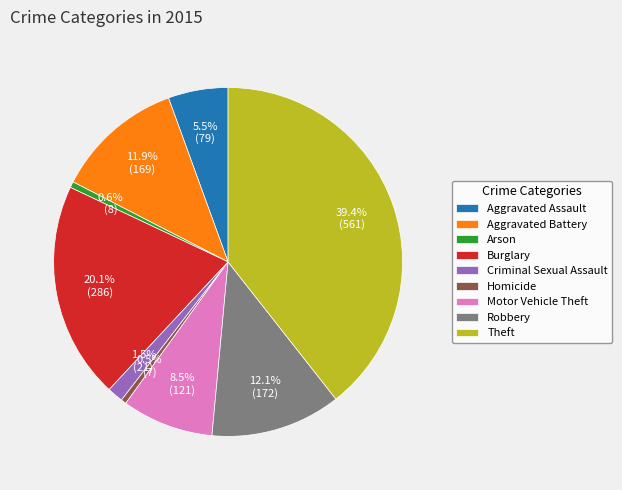

Is it true that Theft is 39% of the pie?

True